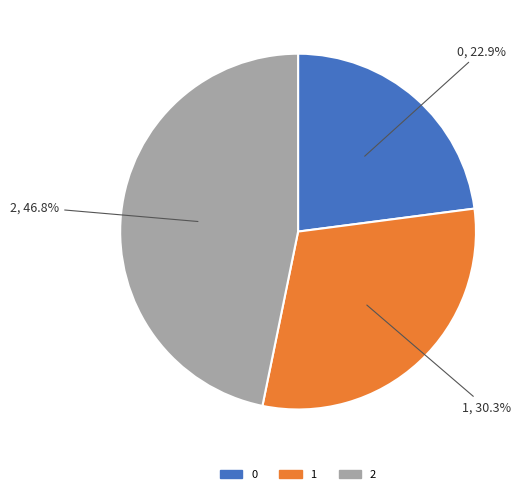

To the nearest percent, what percentage of the pie is 2?

47%